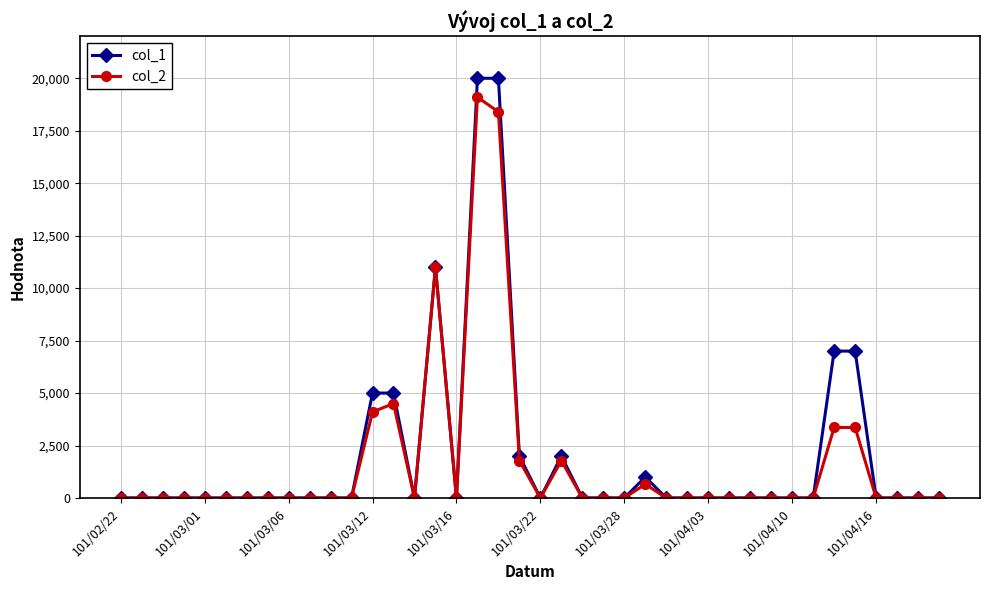

What is the maximum value shown in the chart?

20000